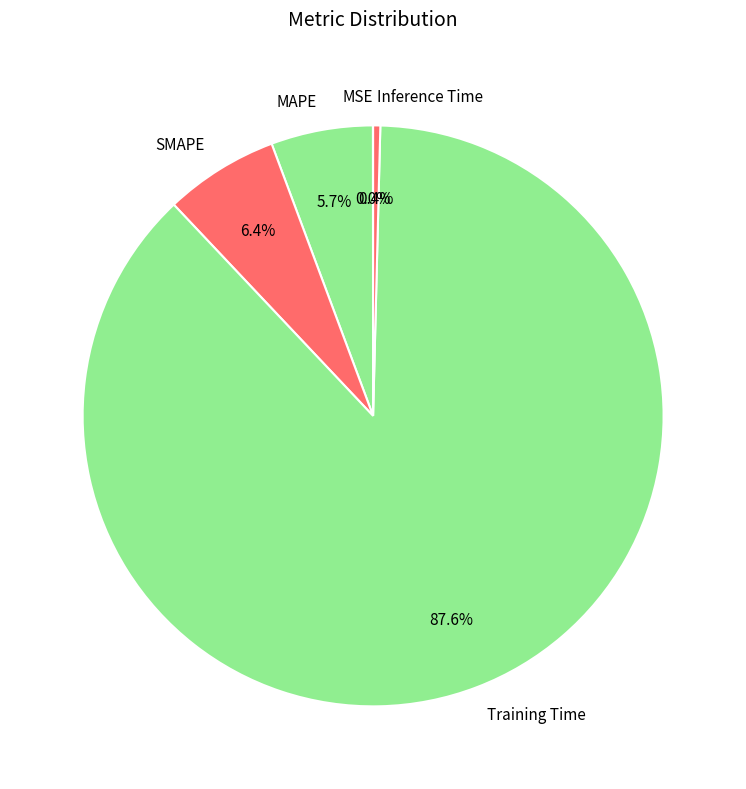

Does any single category account for the majority?

Yes